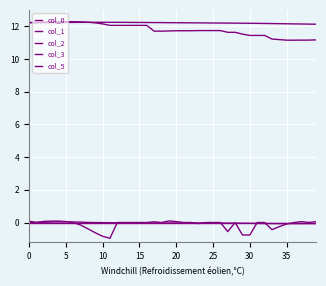

How many lines are shown in the chart?

5